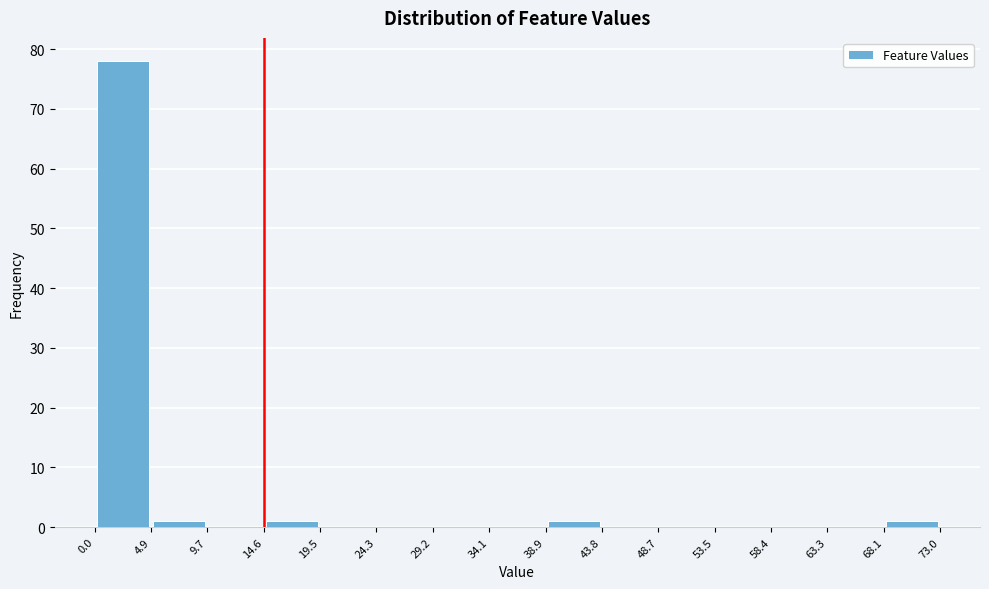

Reading left to right, list every bar in this chart as the range it spans on the x-axis followed by its height. The values are not printed on the chart, so give them approximately, as read against the axis.

0.0 to 4.9: 78
4.9 to 9.7: 1
9.7 to 14.6: 0
14.6 to 19.5: 1
19.5 to 24.3: 0
24.3 to 29.2: 0
29.2 to 34.1: 0
34.1 to 38.9: 0
38.9 to 43.8: 1
43.8 to 48.7: 0
48.7 to 53.5: 0
53.5 to 58.4: 0
58.4 to 63.3: 0
63.3 to 68.1: 0
68.1 to 73.0: 1